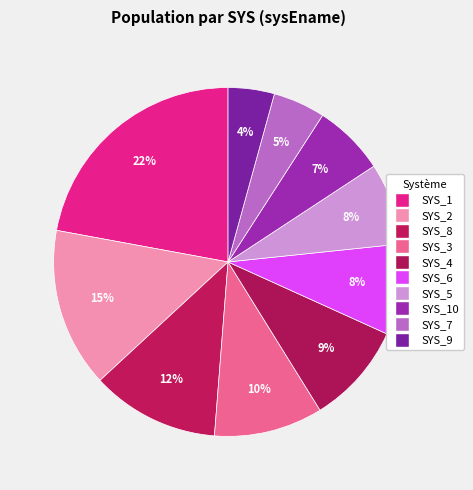

Combined, what portion of the pie is SYS_1 and SYS_2?

36.9%